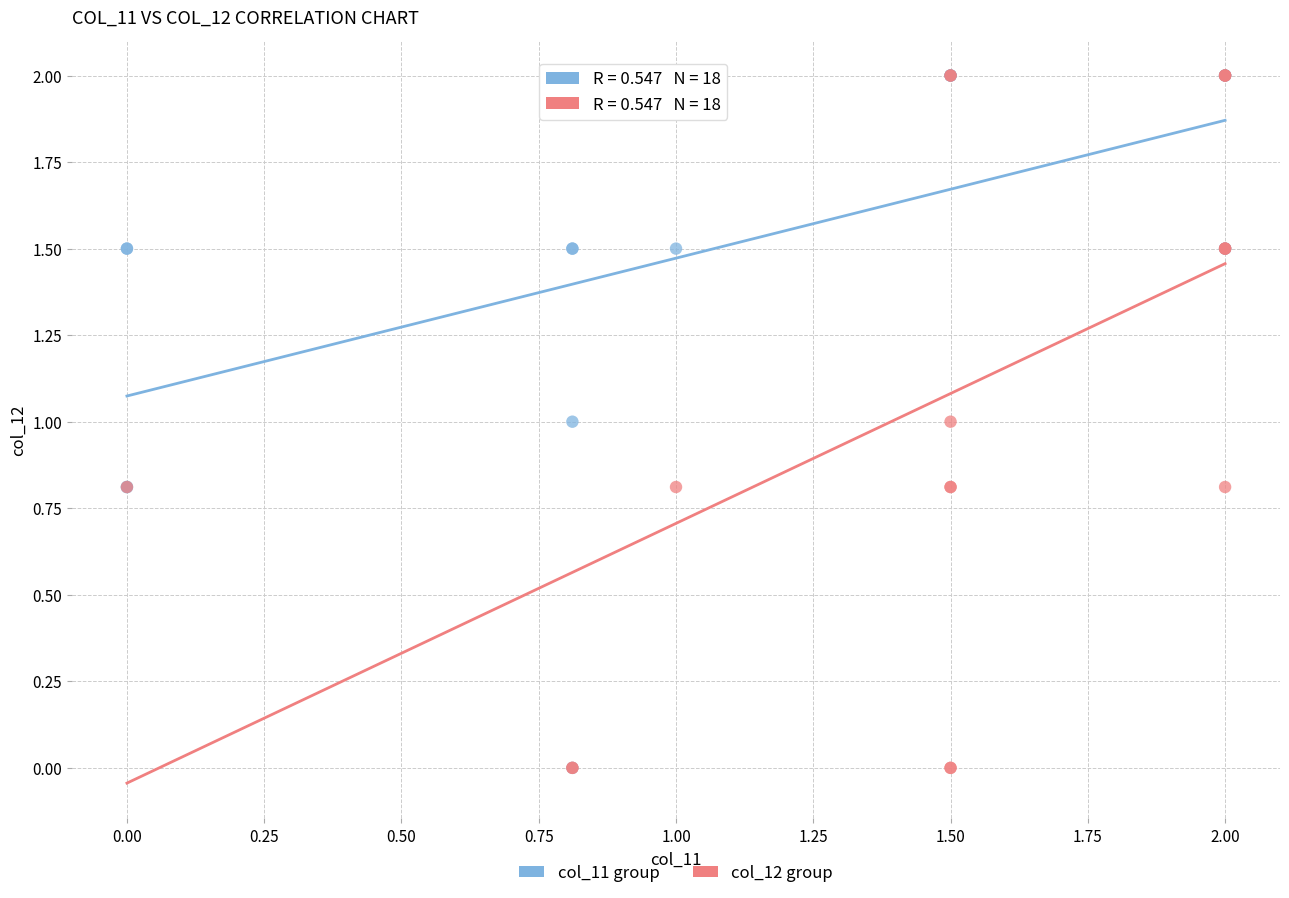

What are all the series names shown in the legend?

col_11 group, col_12 group